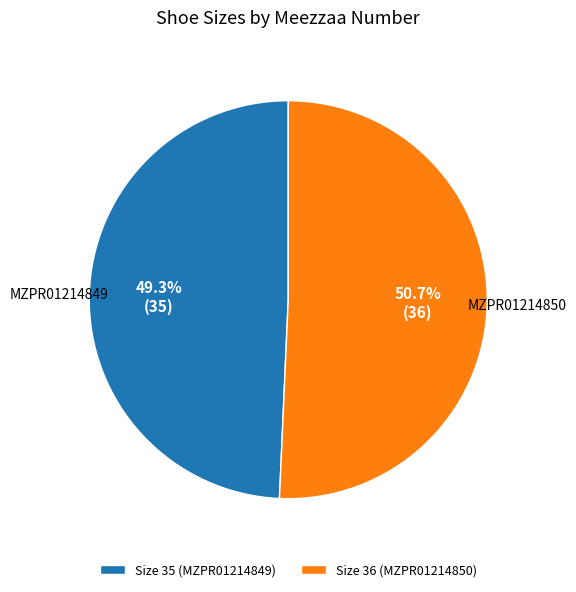

What is the smallest slice in the pie chart?

Size 35 (MZPR01214849)